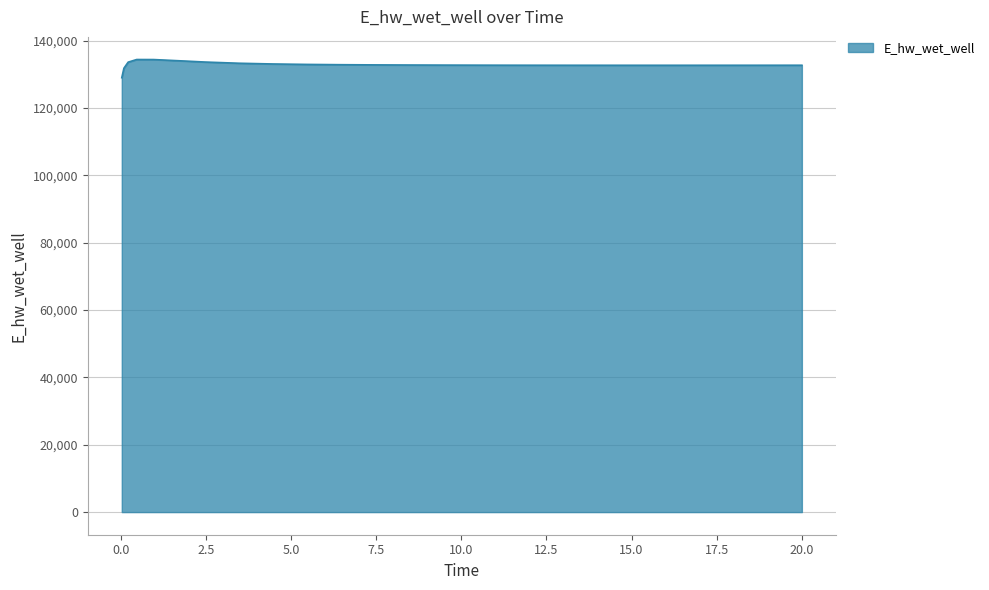

What is the difference between the maximum and minimum values?

5397.8